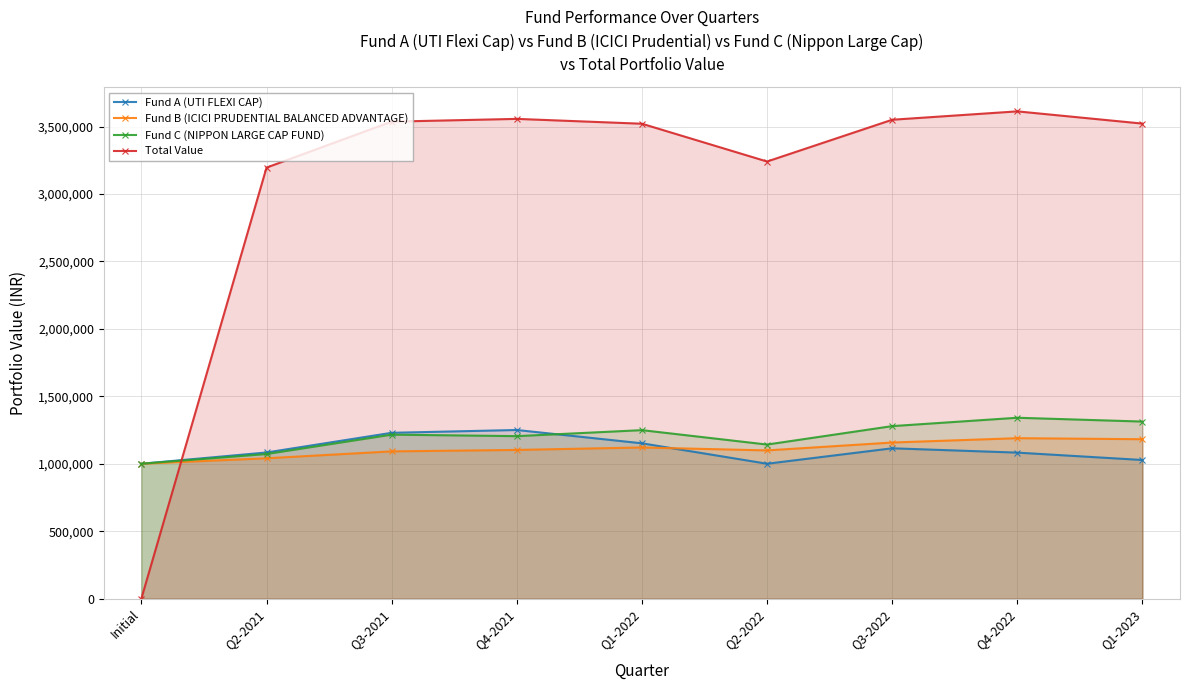

Between Q4-2021 and Q1-2023, which is larger?

Q4-2021